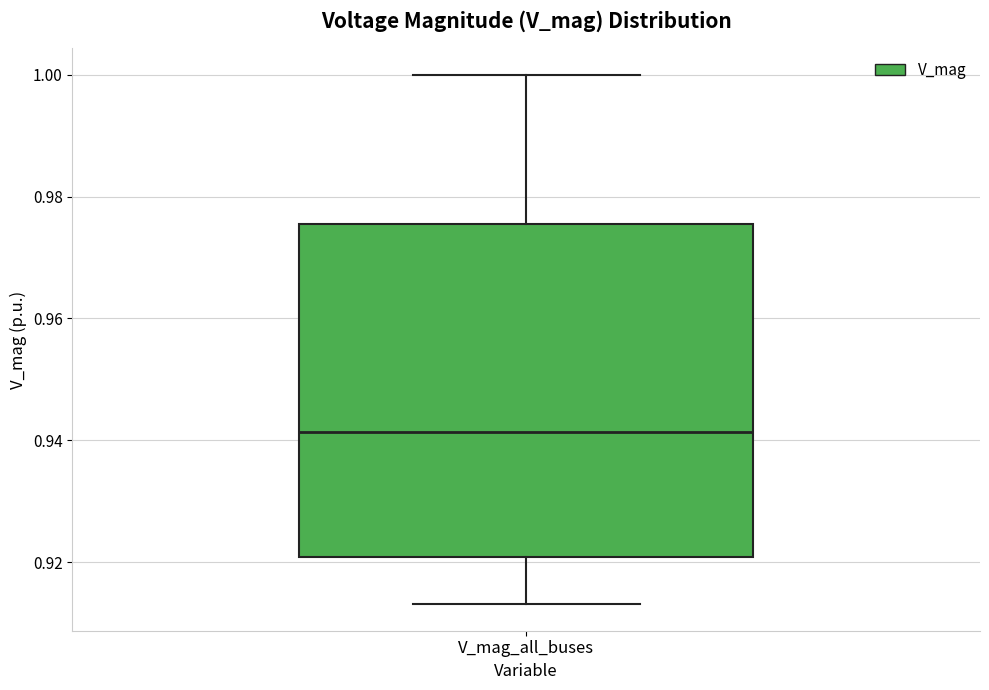

Where does the lower whisker of the box for V_mag_all_buses end on the y-axis? The values are not printed on the chart, so give them approximately, as read against the axis.

0.914